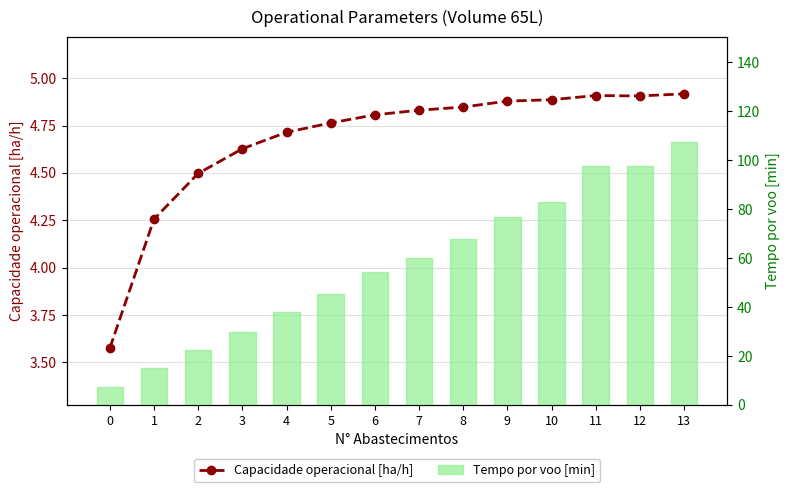

Which series has the largest range (max minus min)?

Tempo por voo [min]